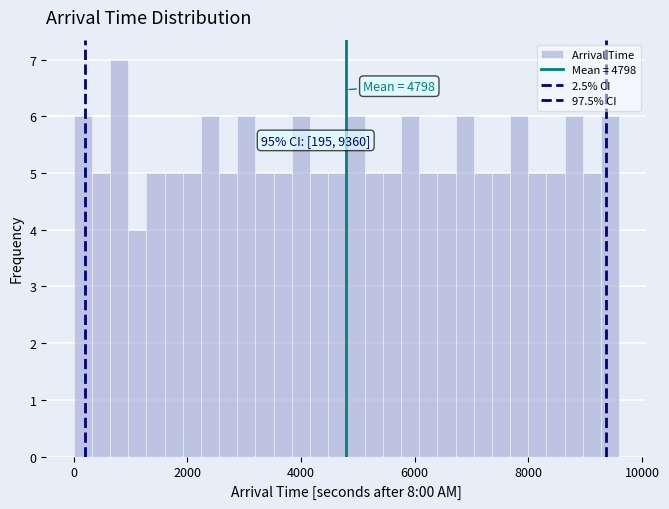

Around what value on the x-axis is the tallest bar? Give the approximate position of its centre, as read against the axis.

800